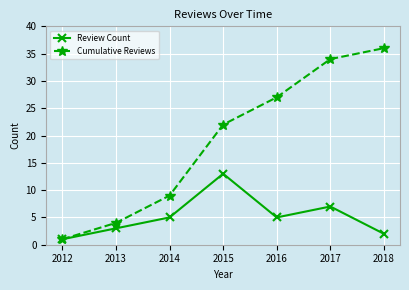

Reading right to left, extract all data points from this chart.

Review Count: 2	7	5	13	5	3	1
Cumulative Reviews: 36	34	27	22	9	4	1